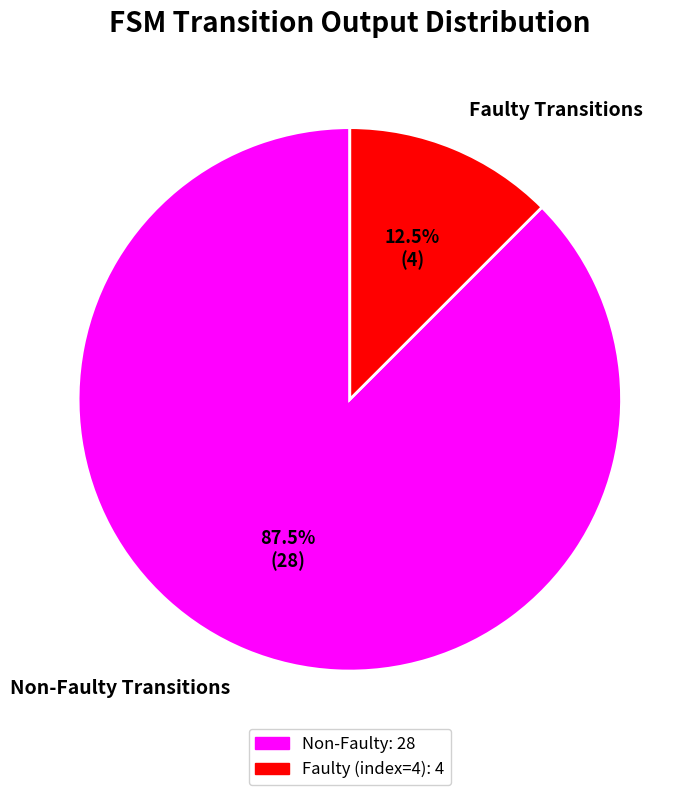

Count the number of slices in the pie.

2